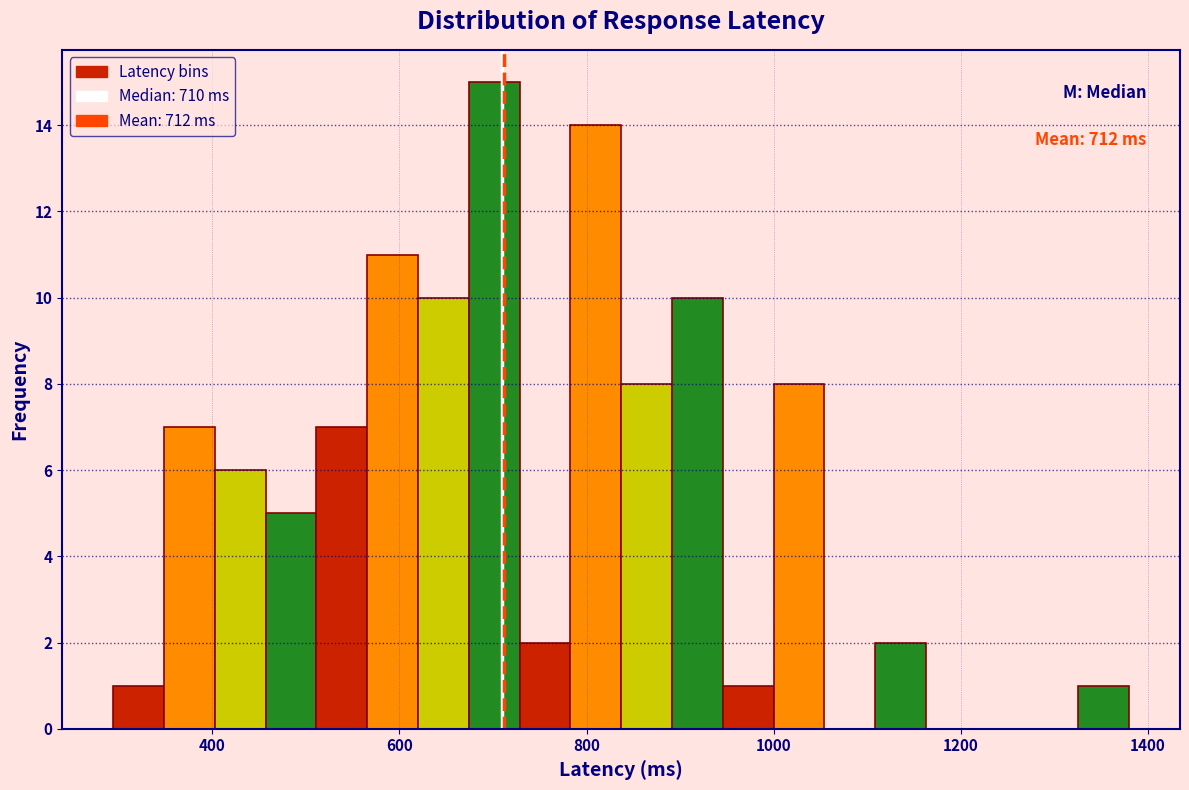

Around what value on the x-axis is the tallest bar? Give the approximate position of its centre, as read against the axis.

700